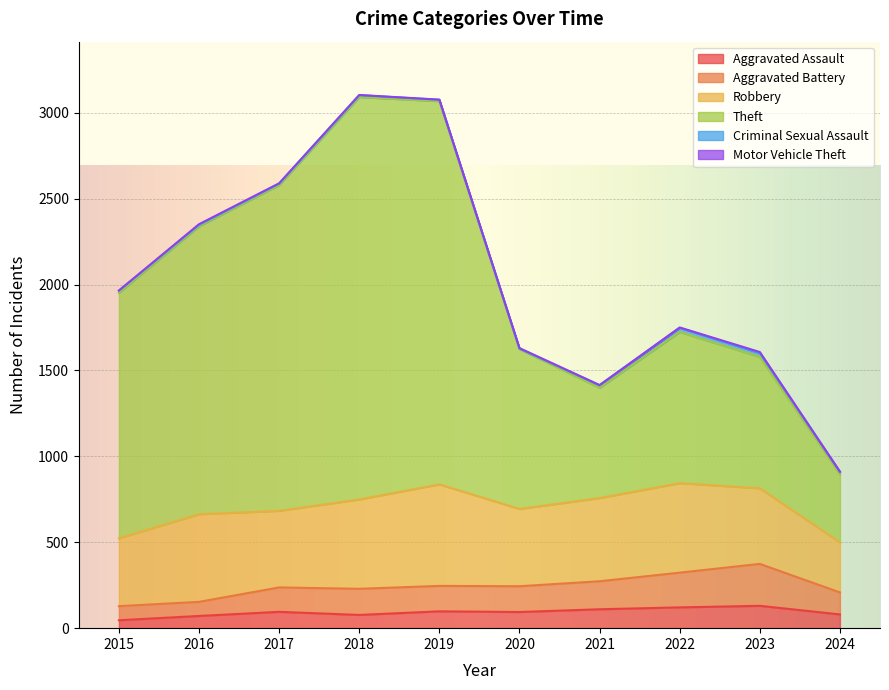

How many data points does each series have?

10